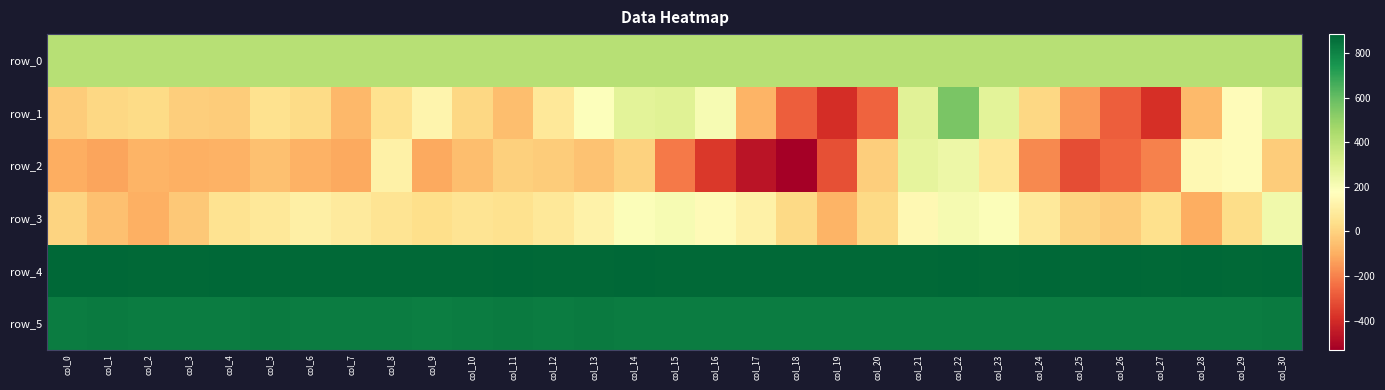

True or false: row_2 has a value of -12.0 at col_20.

True